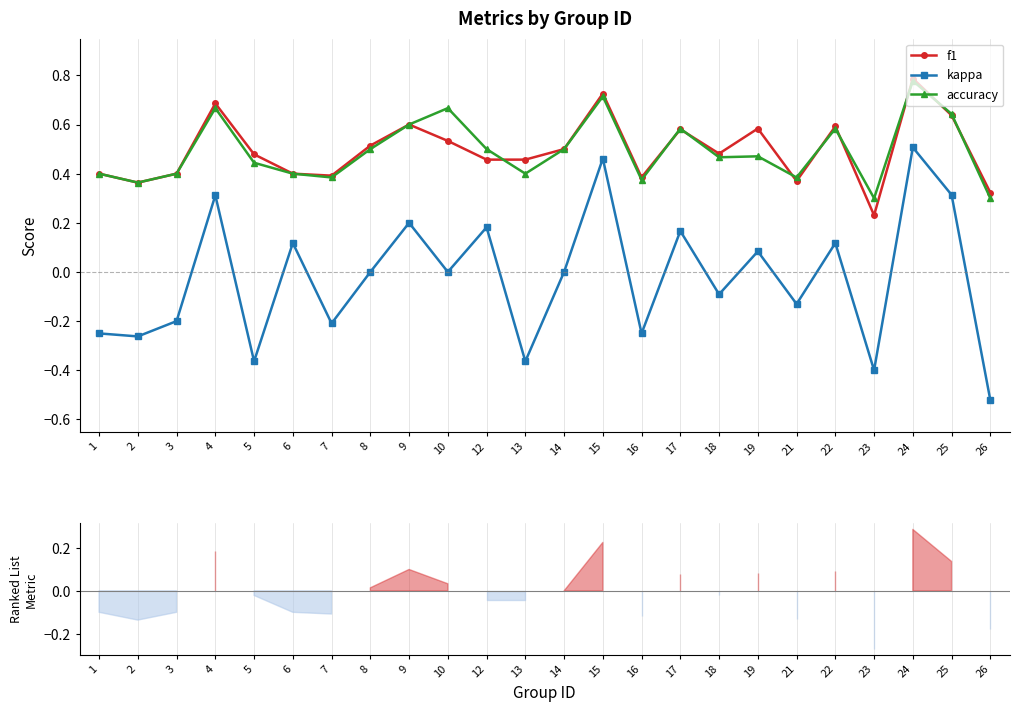

At which category does the chart reach its peak across all series?

24